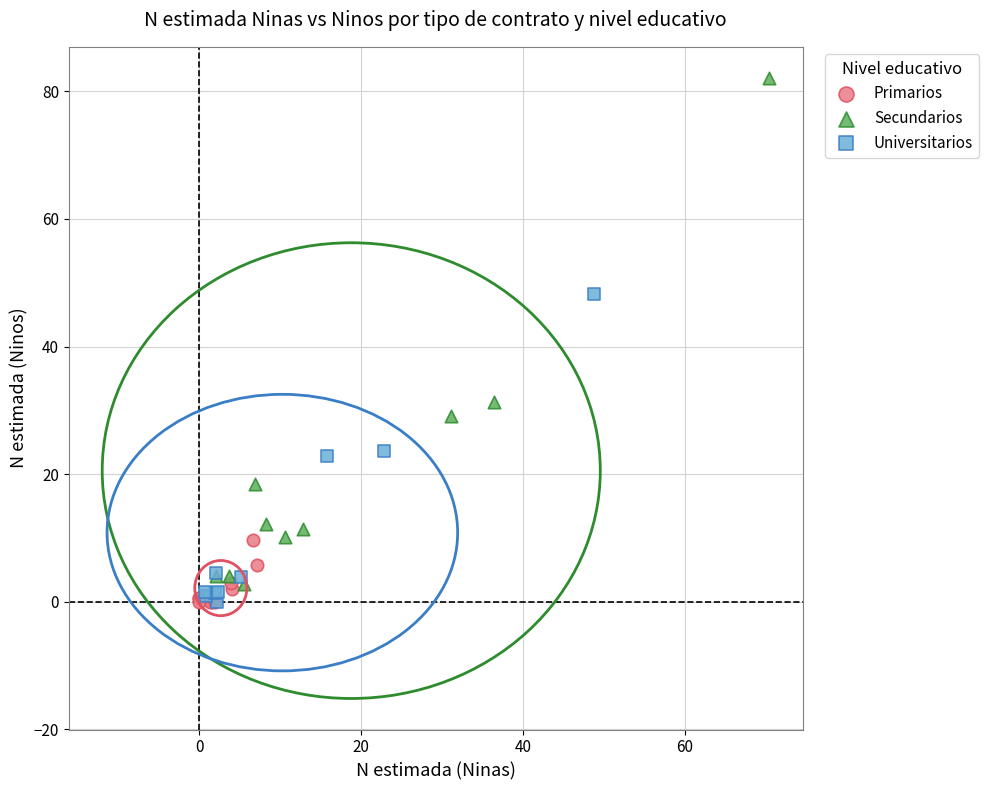

Which series reaches the maximum Y coordinate?

Secundarios